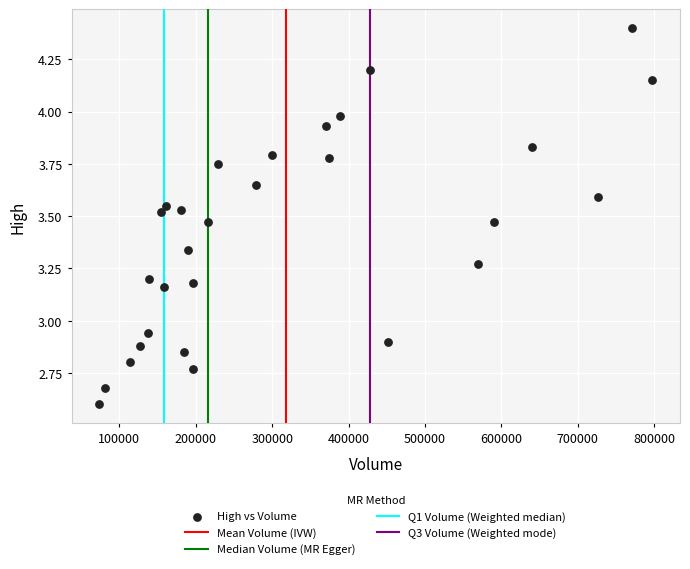

What is the range of X values (max minus min)?

724100.0